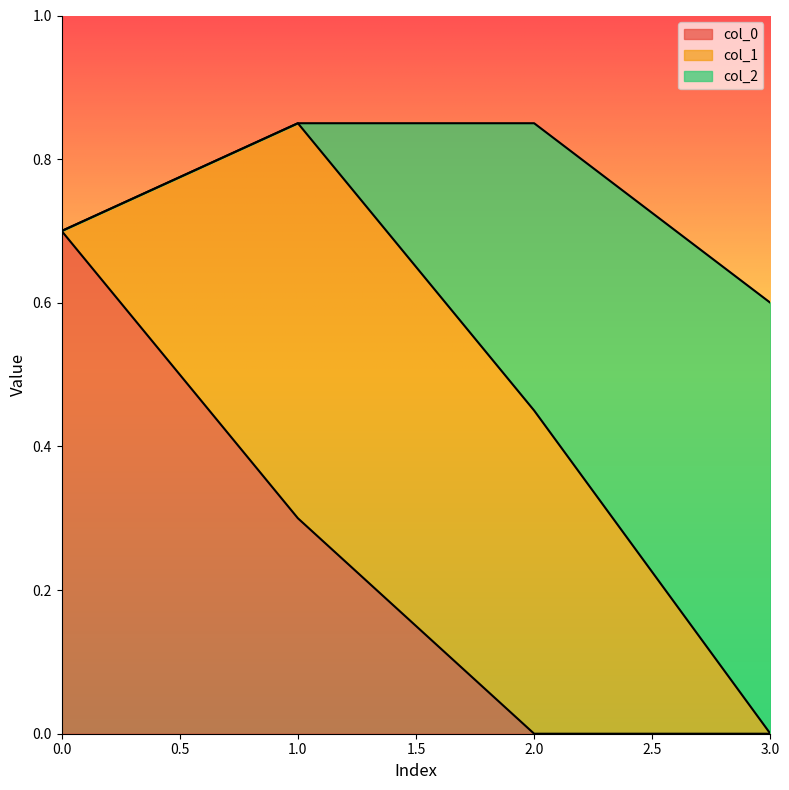

How many positive values does the col_1 series have?

2